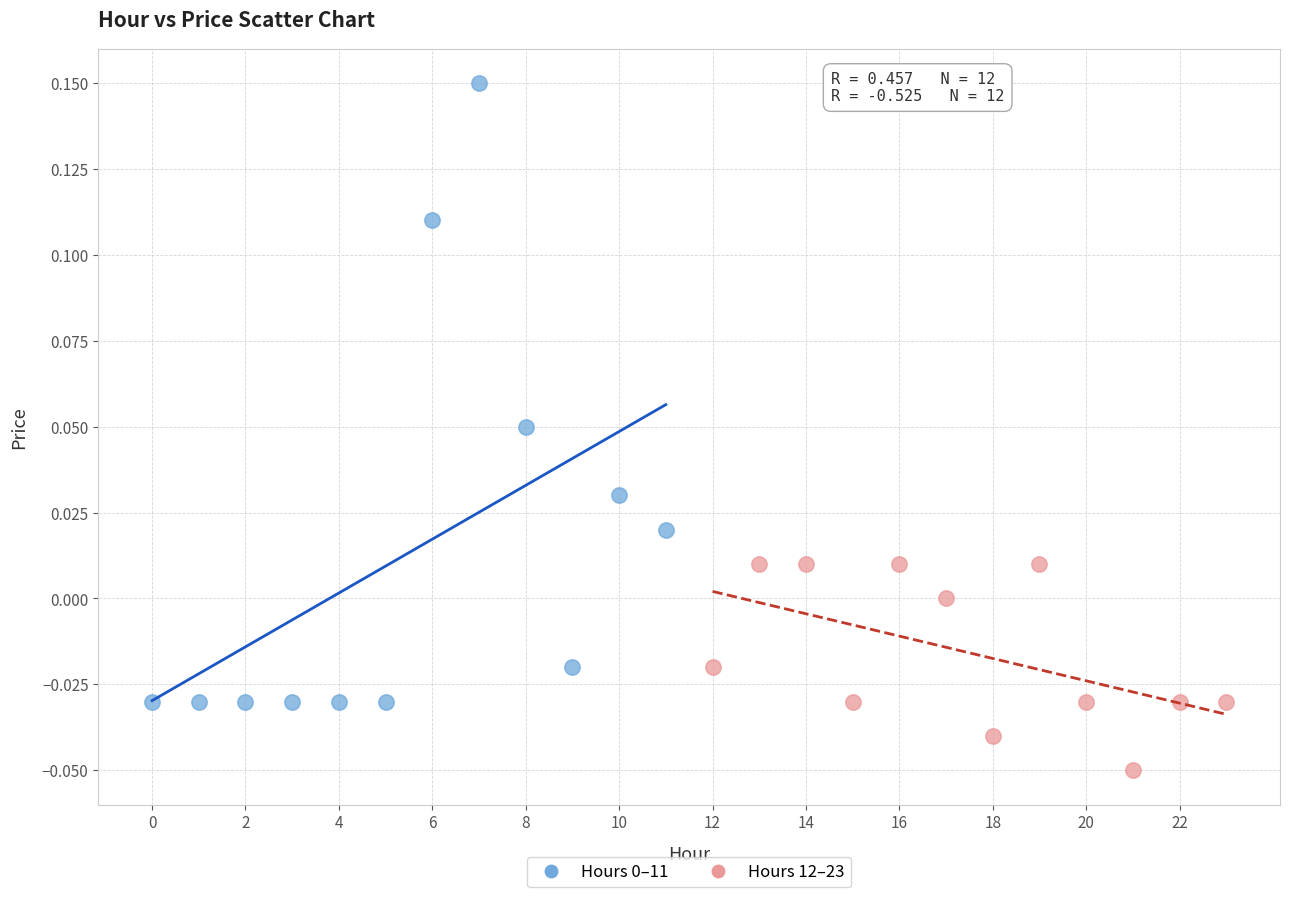

Which series reaches the minimum Y coordinate?

Hours 12–23